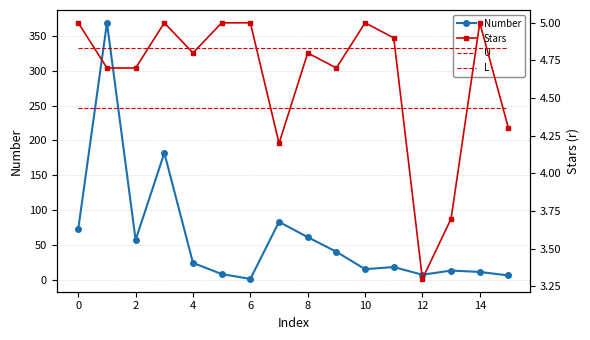

How many distinct data groups are displayed?

4